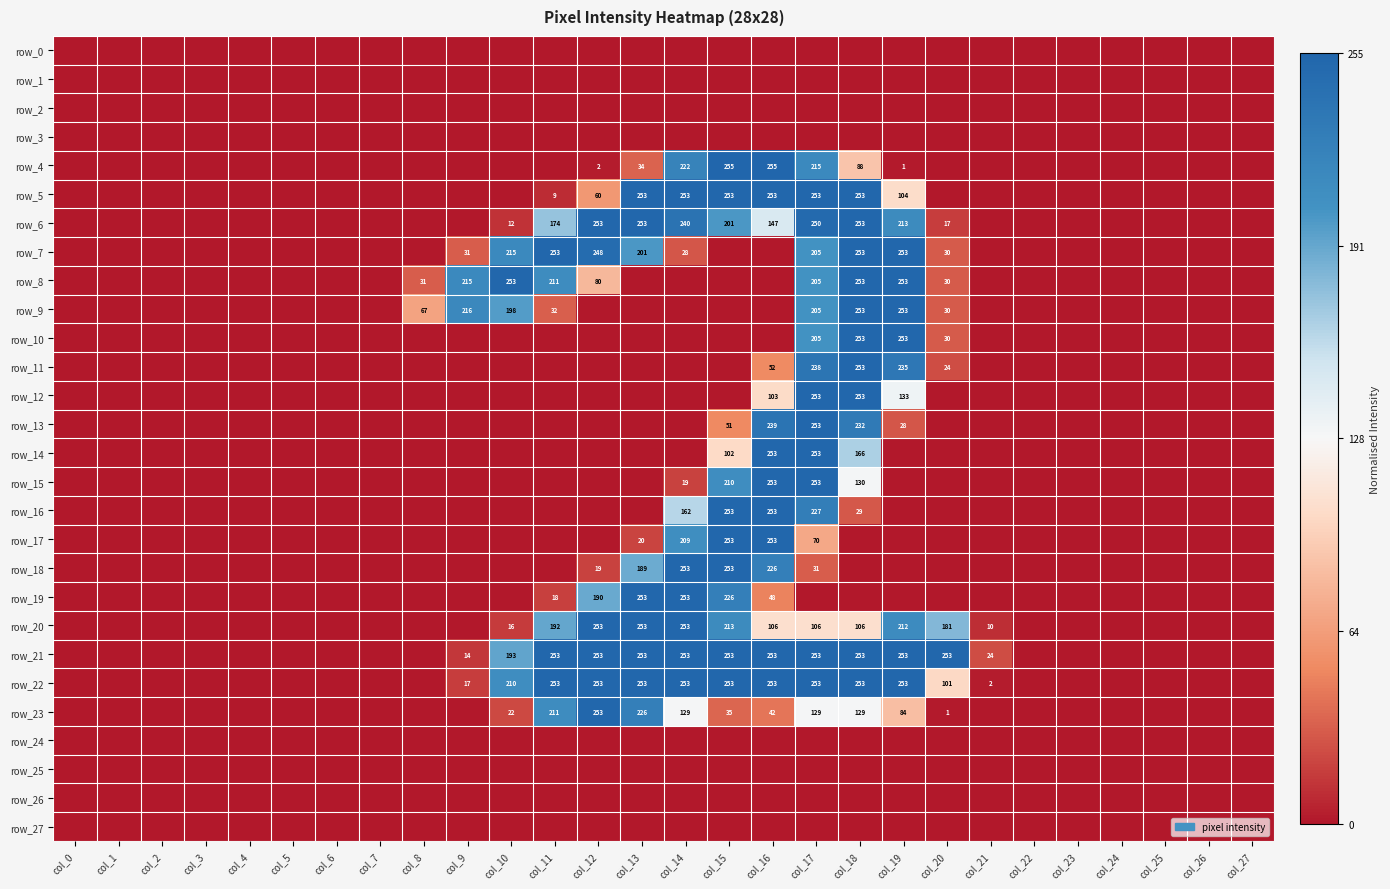

The value of row_22 at col_19 is 1.6. True or false?

False